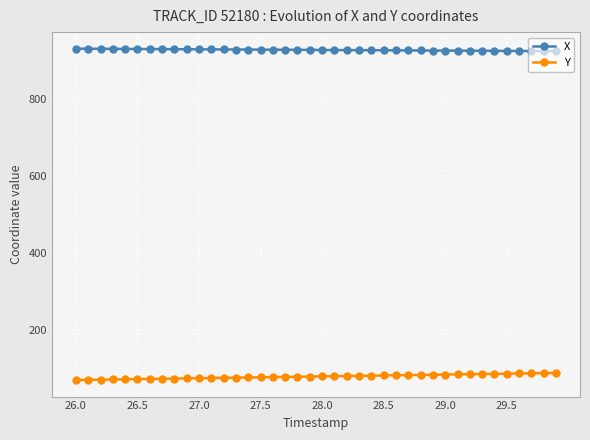

How many lines are shown in the chart?

2